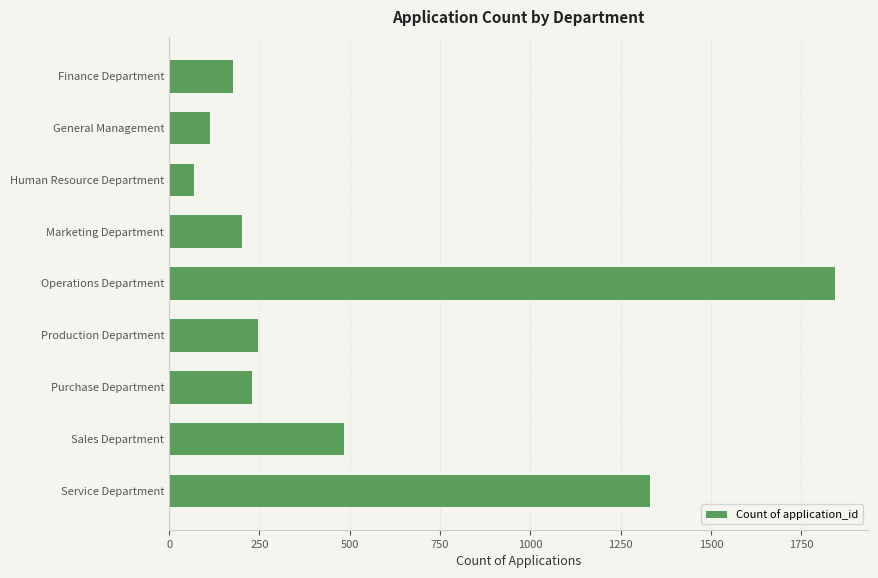

Reading top to bottom, what are all the values shown in this chart?

176	113	70	202	1843	246	230	485	1332